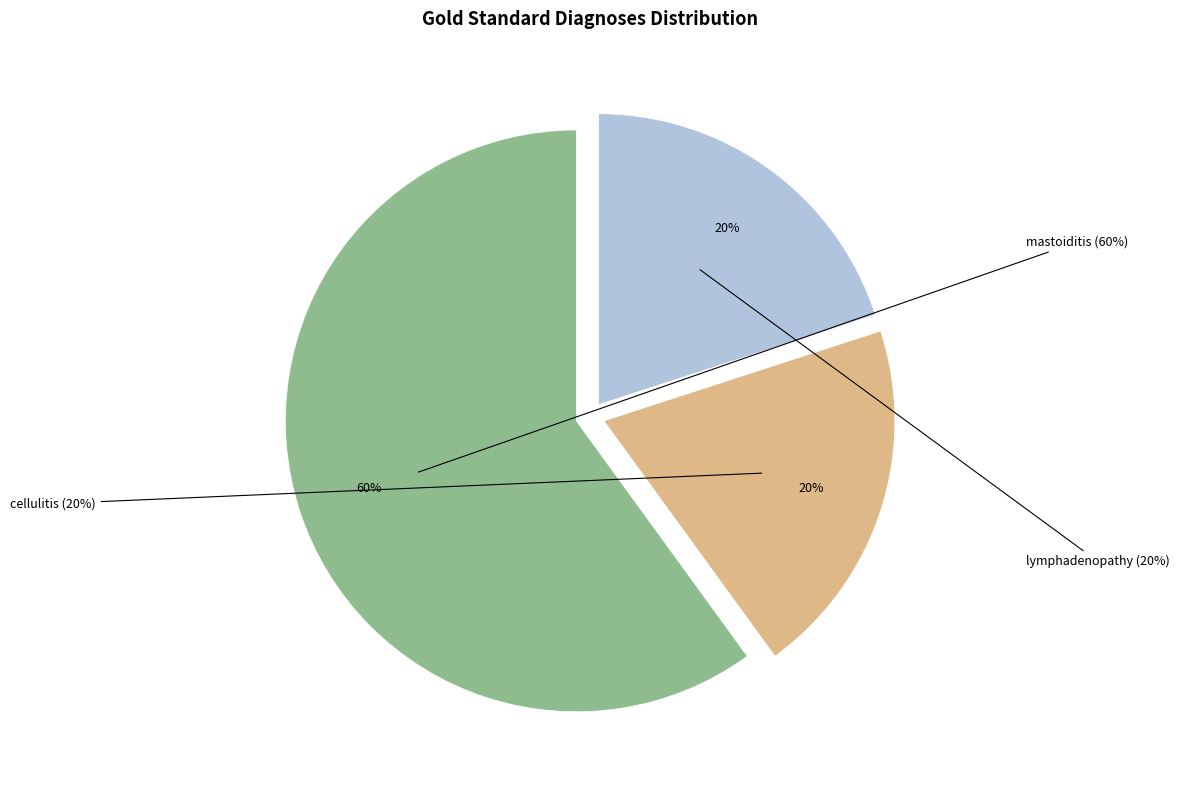

Rank the categories by value from highest to lowest.

mastoiditis, cellulitis, lymphadenopathy